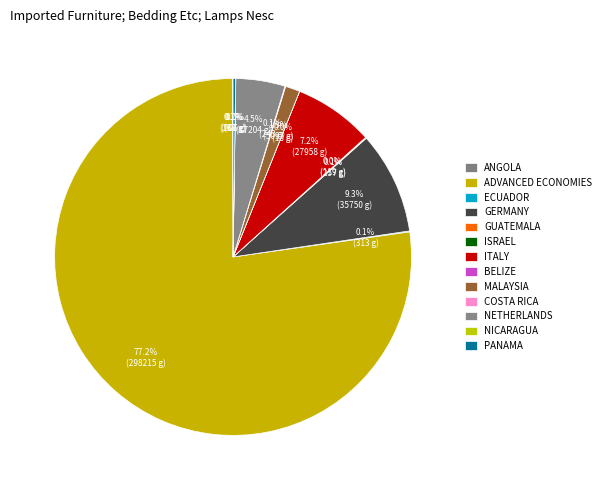

Which category has the smallest portion of the pie?

Belize